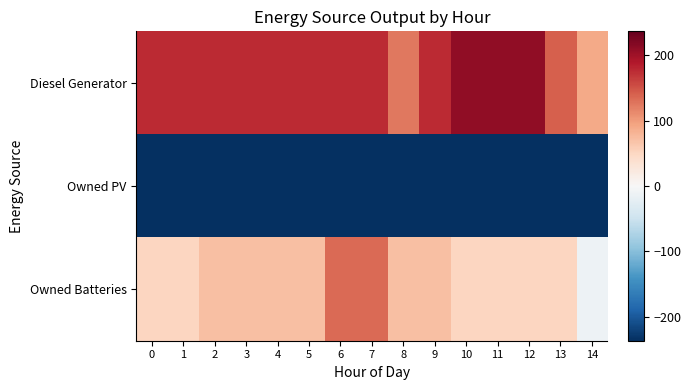

Which label corresponds to the largest value in the chart?

10